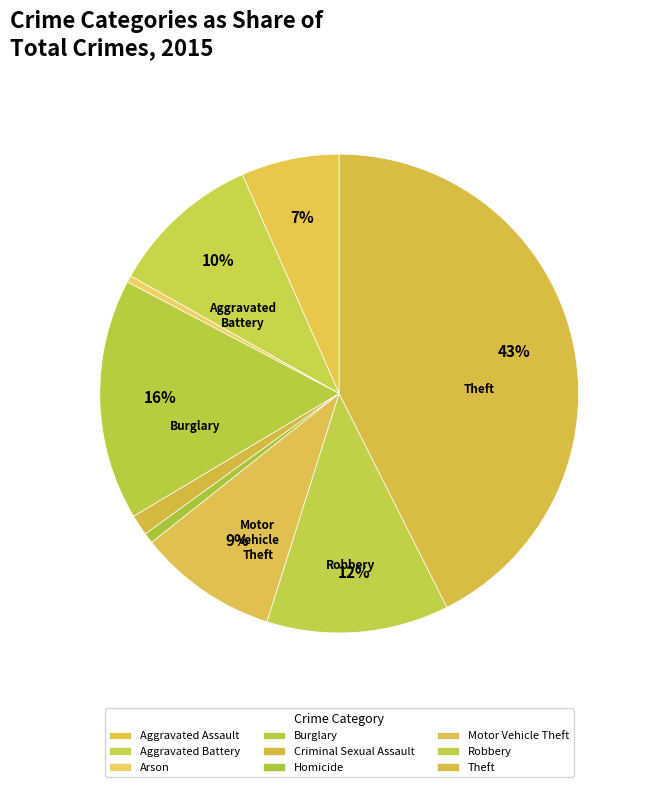

Do Motor Vehicle Theft and Criminal Sexual Assault together represent more than half of the pie?

No